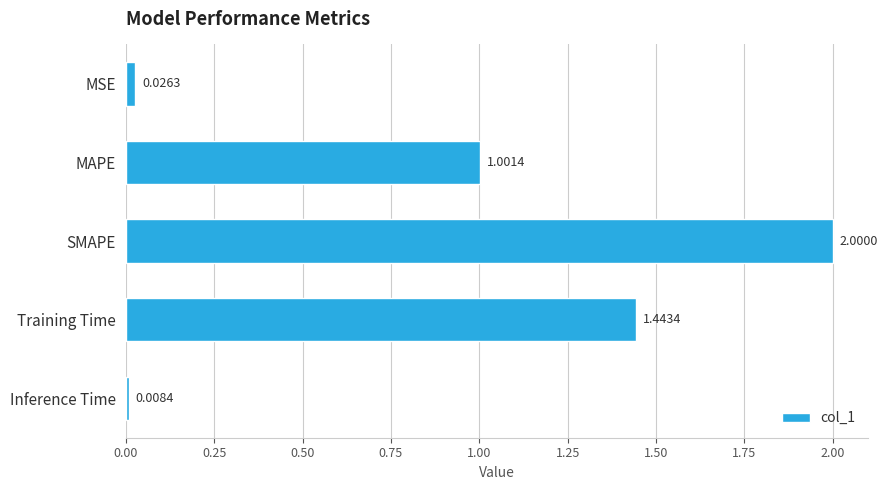

Does the chart contain any negative values?

No